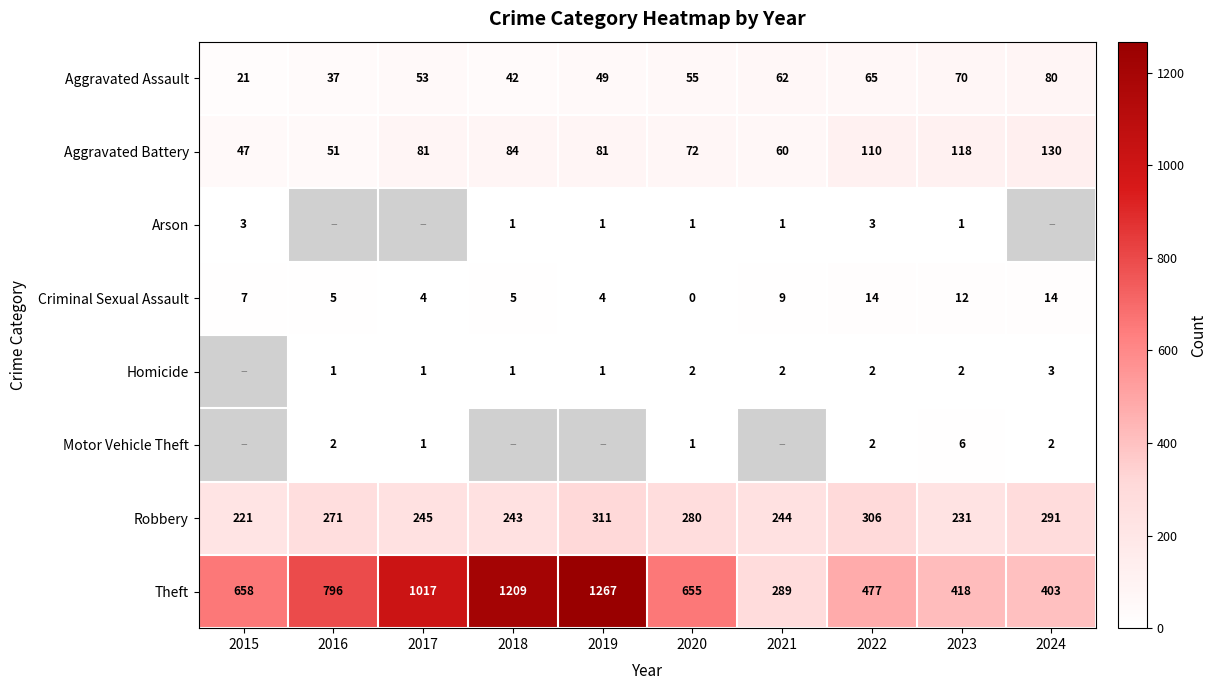

At which label is Robbery closest to 266?

2016